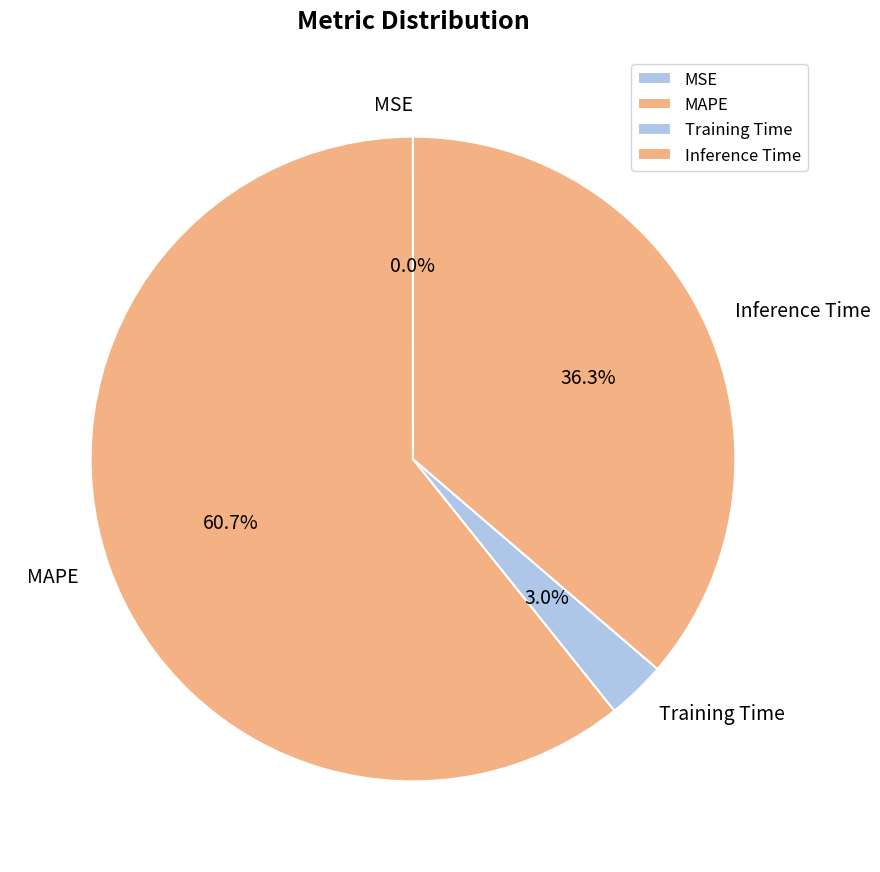

What percentage is the Inference Time slice, to the nearest percent?

36%